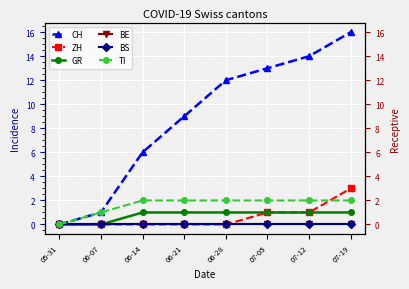

What is the difference between the ZH values at 07-19 and 07-05?

2